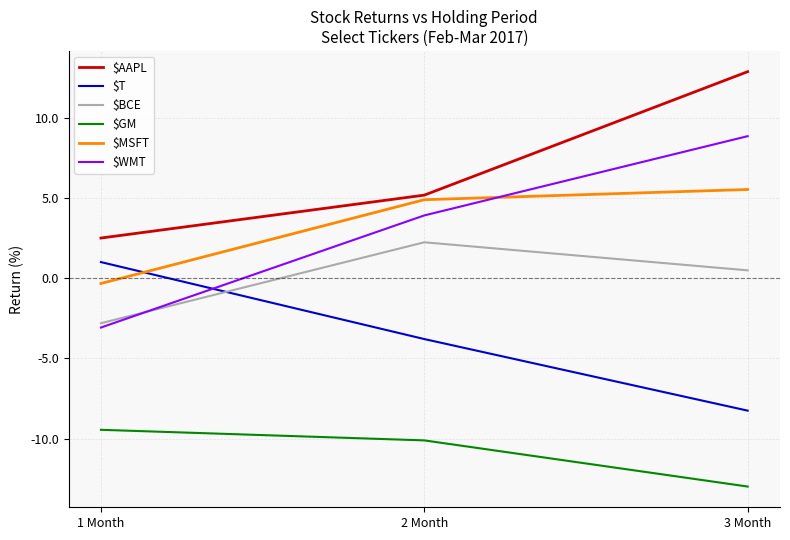

Reading right to left, list all the values displayed in this chart.

$AAPL: 3 Month=12.9	2 Month=5.2	1 Month=2.5
$T: 3 Month=-8.3	2 Month=-3.8	1 Month=1.0
$BCE: 3 Month=0.5	2 Month=2.2	1 Month=-2.8
$GM: 3 Month=-13.0	2 Month=-10.1	1 Month=-9.4
$MSFT: 3 Month=5.5	2 Month=4.9	1 Month=-0.3
$WMT: 3 Month=8.9	2 Month=3.9	1 Month=-3.1